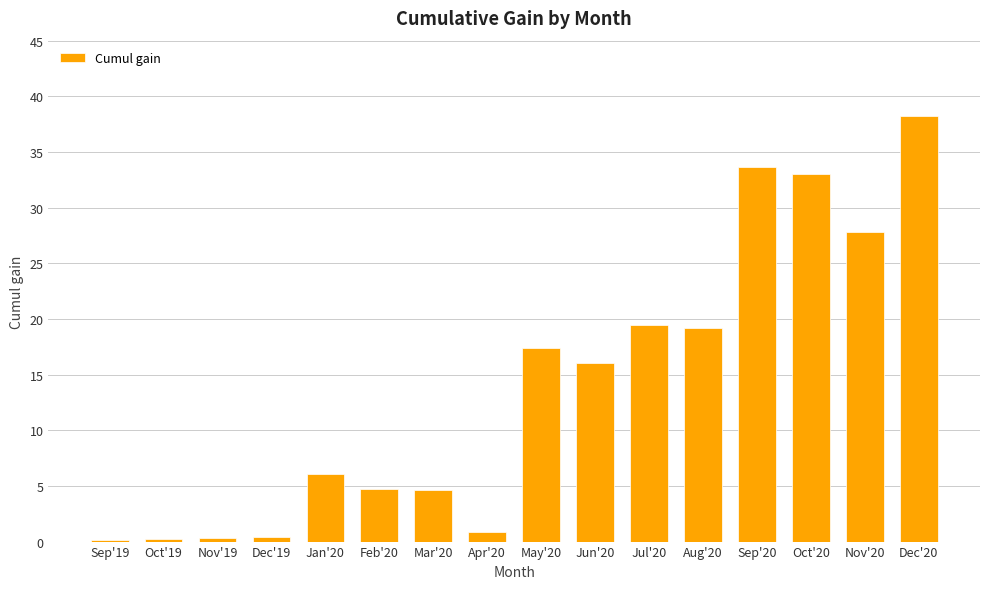

What is the difference between the values at Sep'19 and Aug'20?

19.1